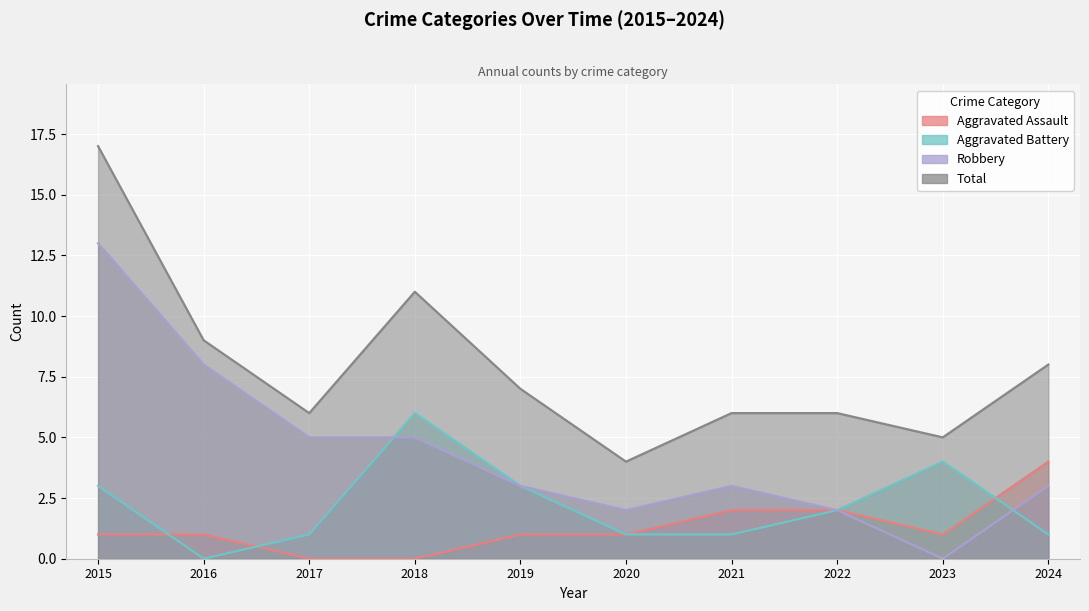

True or false: Total and Robbery cross at least once.

False